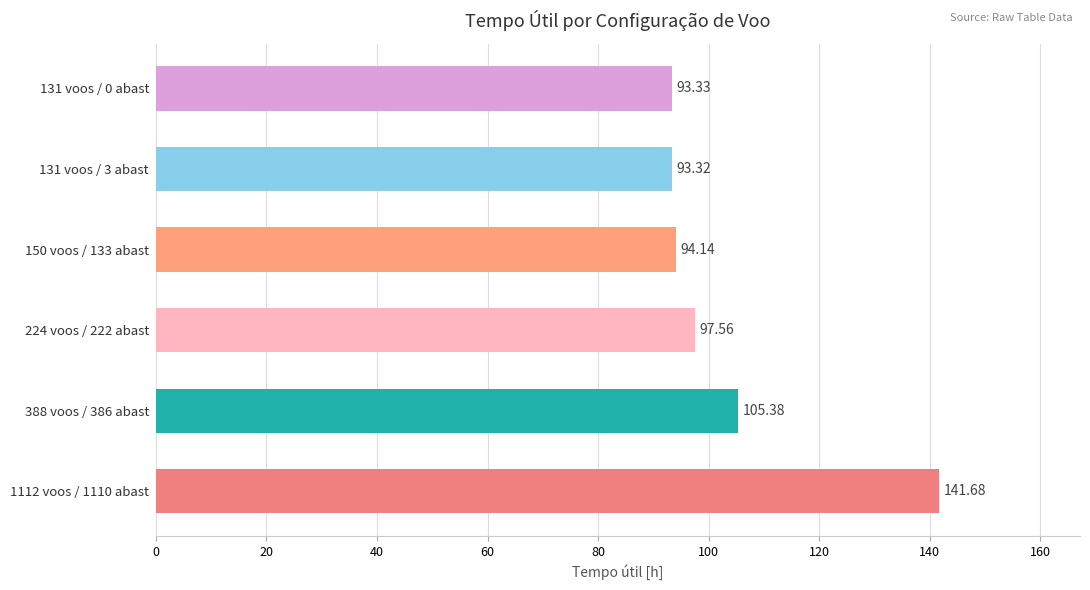

What is the difference between the second highest and minimum values?

12.1